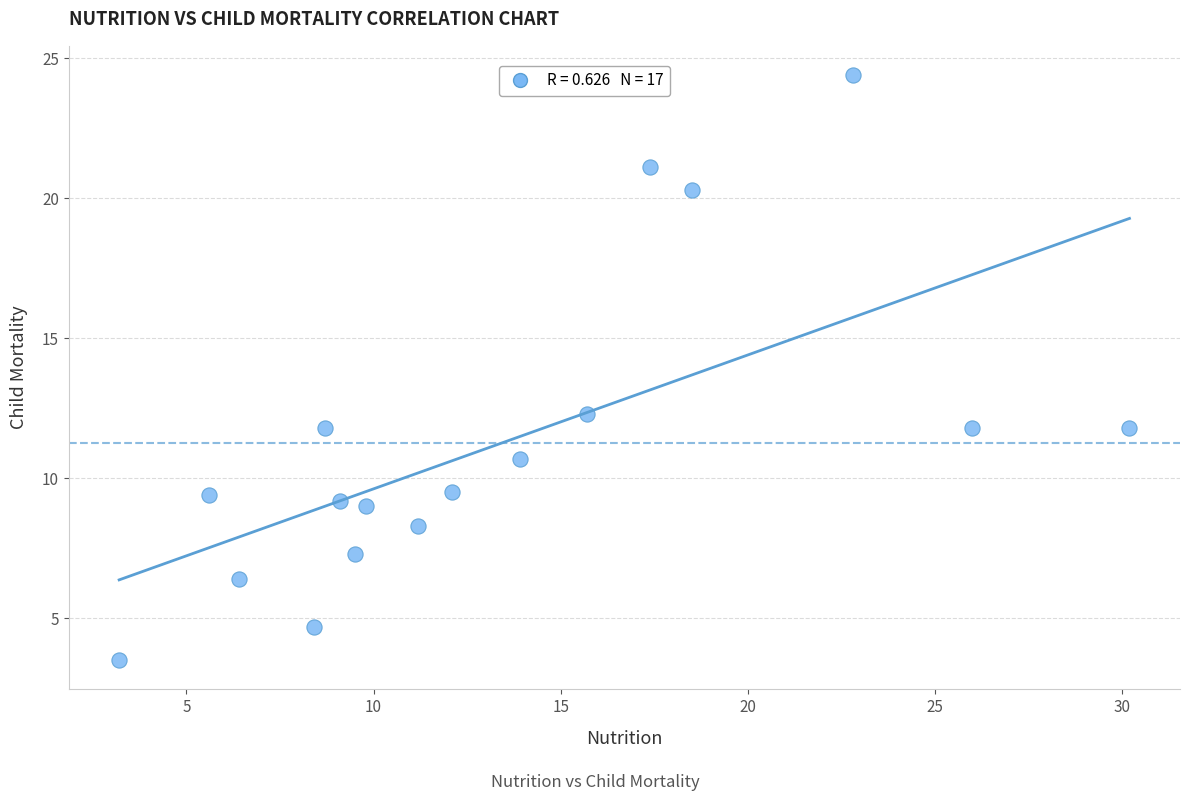

What is the range of X values (max minus min)?

27.0